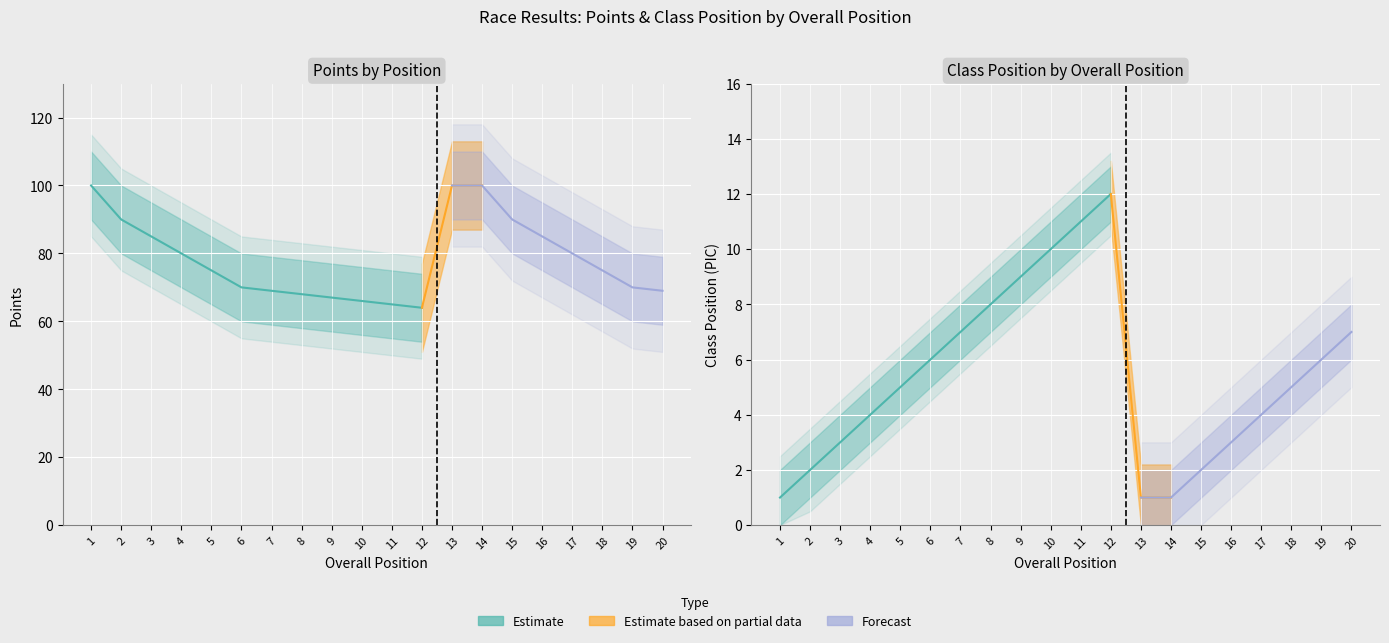

What is the sum of all PIC_upper values?

127